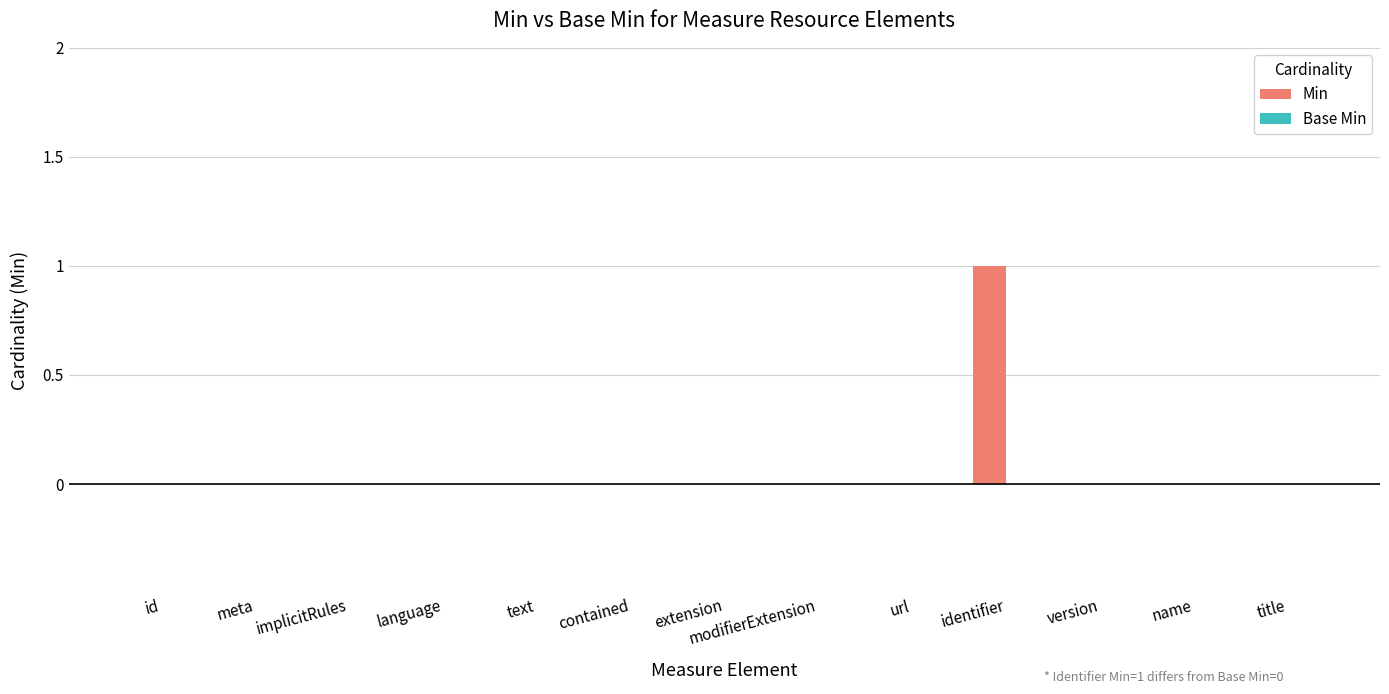

What is the change in value from modifierExtension to identifier?

+1